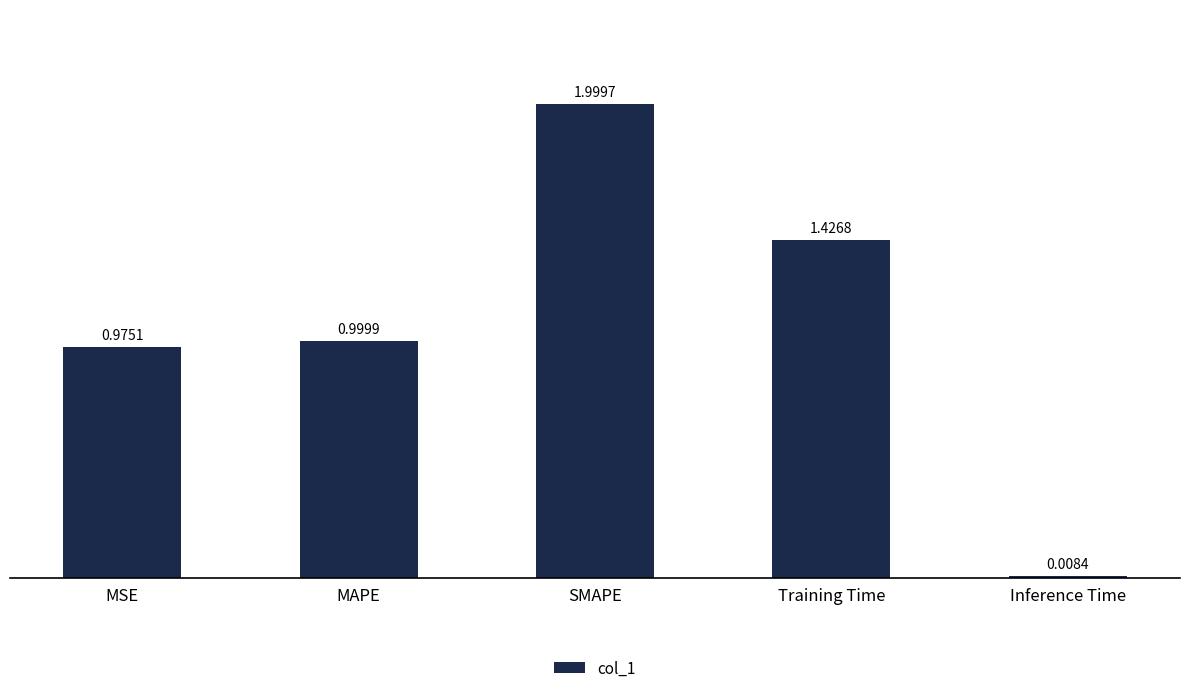

What is the sum of the values at SMAPE and MAPE?

3.0